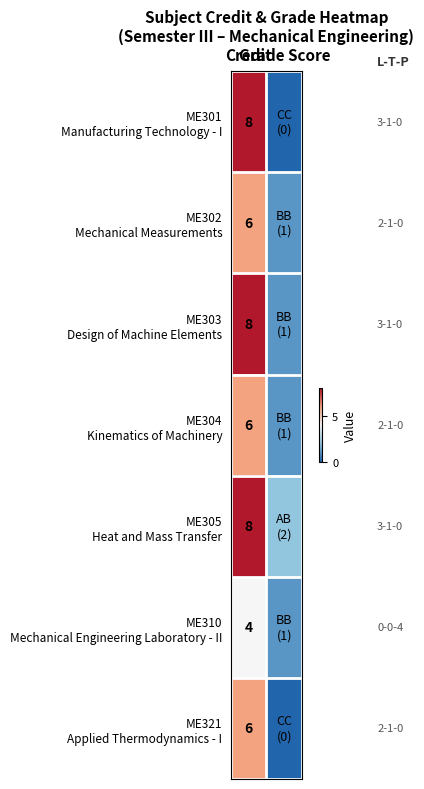

How many ME321 Applied Thermodynamics - I values are between 0 and 6?

2